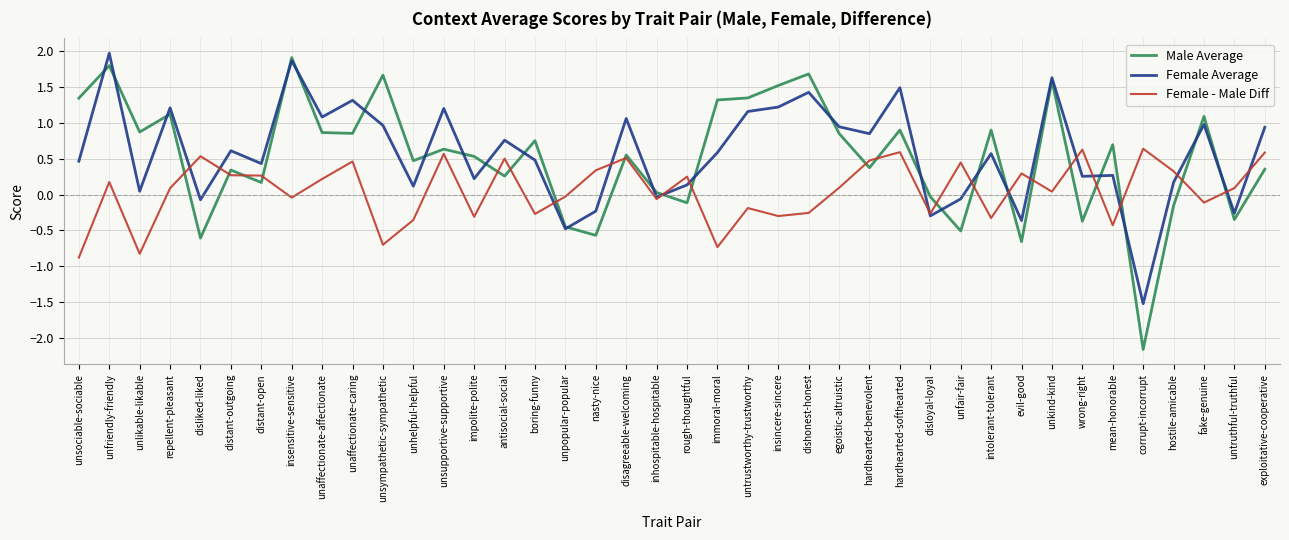

What is the sum of the Female Average values at unhelpful-helpful and disloyal-loyal?

-0.2